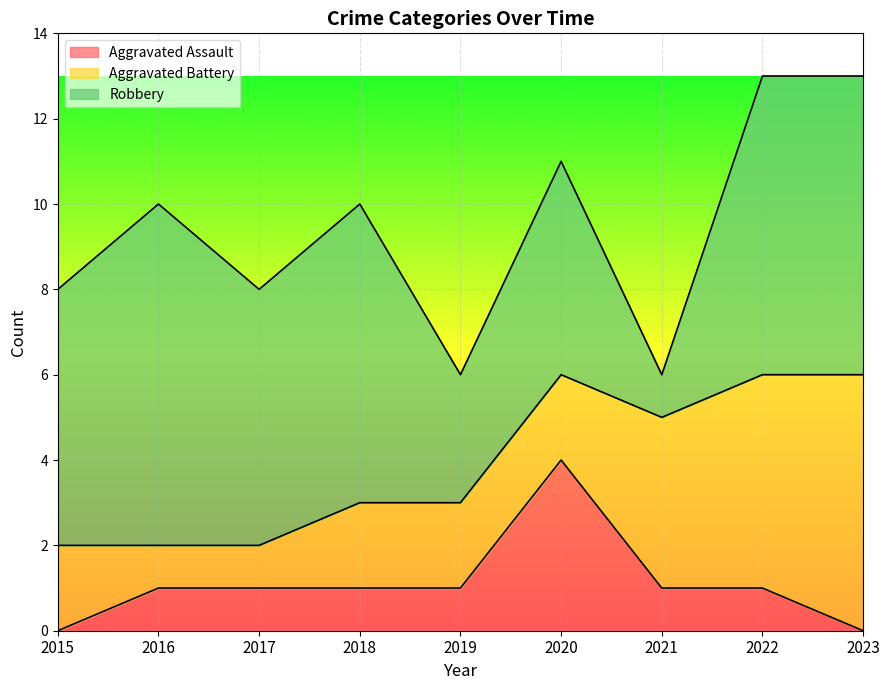

What is the difference between the Robbery values at 2020 and 2022?

2